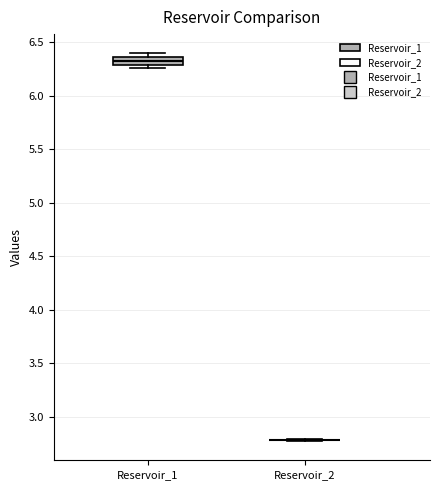

Where is the upper edge of the box for Reservoir_1 on the y-axis? The values are not printed on the chart, so give them approximately, as read against the axis.

6.35